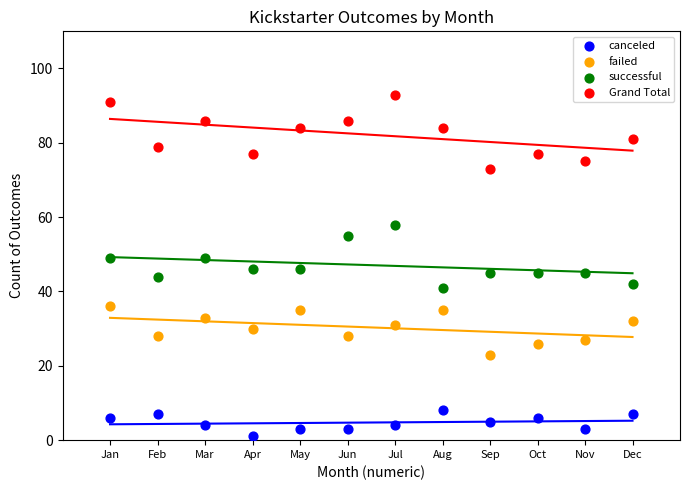

Which series contains the lowest Y value?

canceled